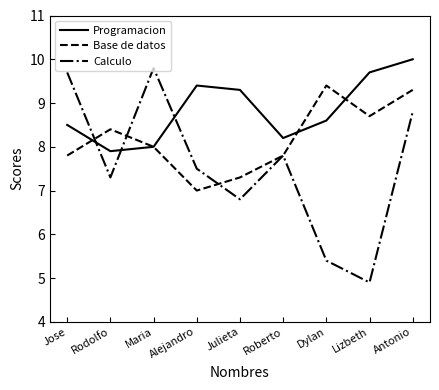

Is it true that Calculo equals 7.3 at Rodolfo?

True